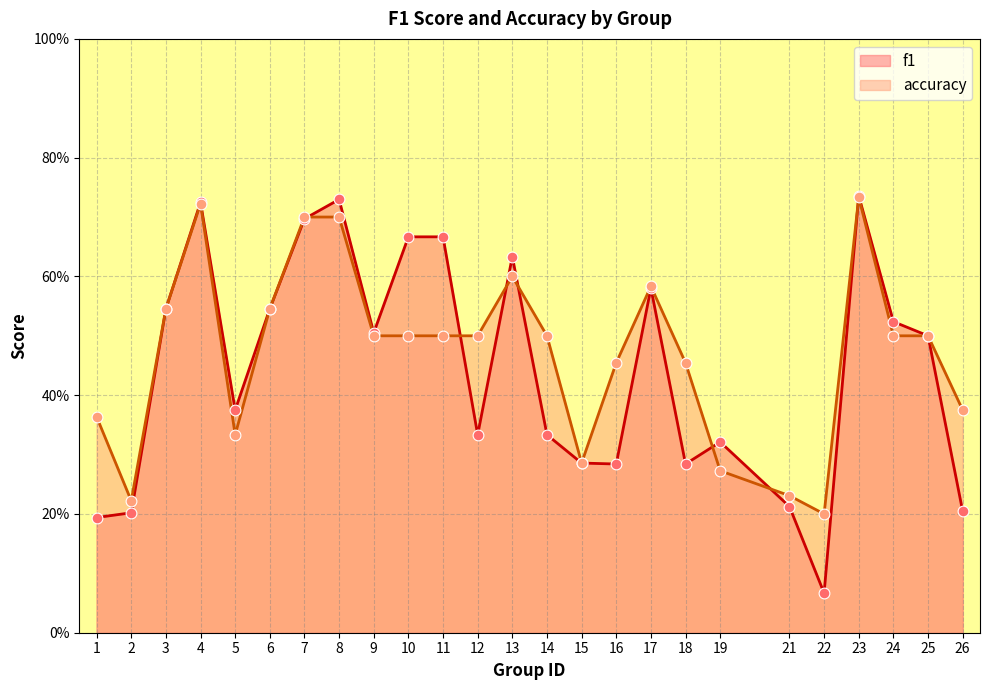

Which series contains the lowest Y value?

f1